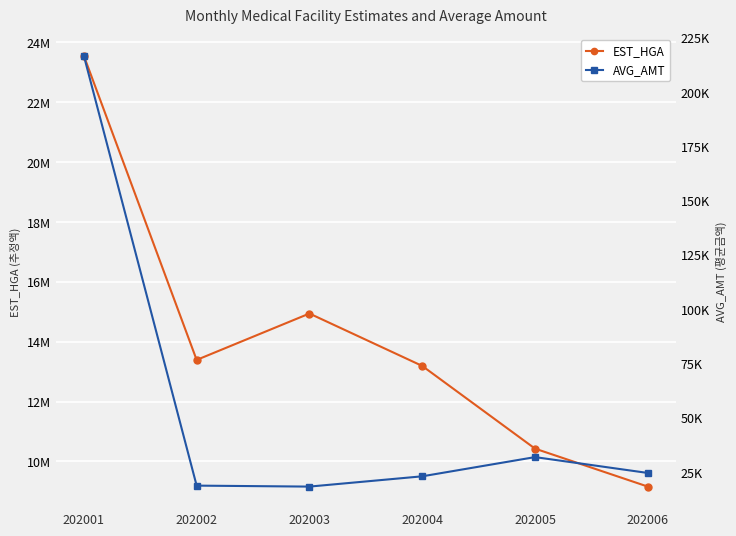

What is the total value across all series at 202001?

23761084